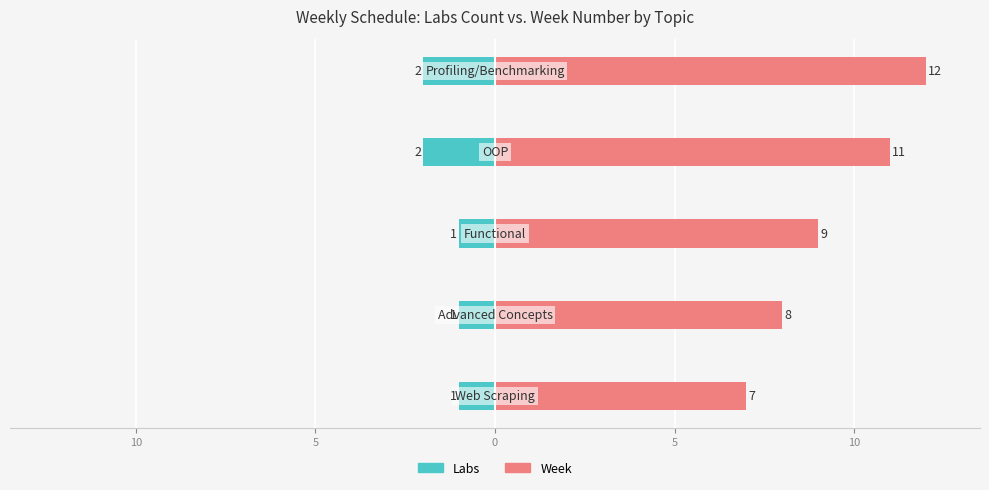

The value of Week at 5 is 9. True or false?

True